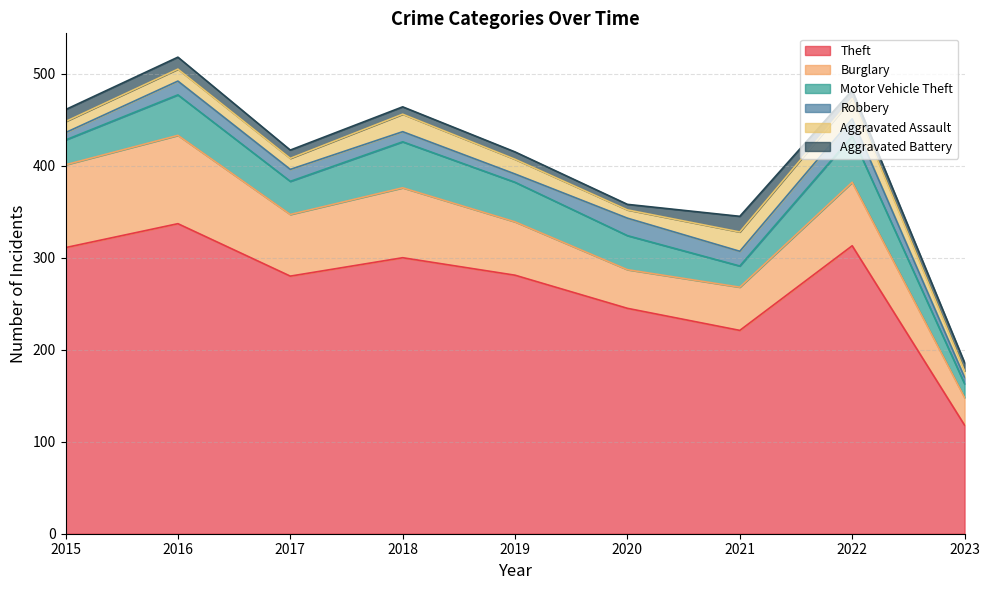

What is the sum of all Theft values?

2406